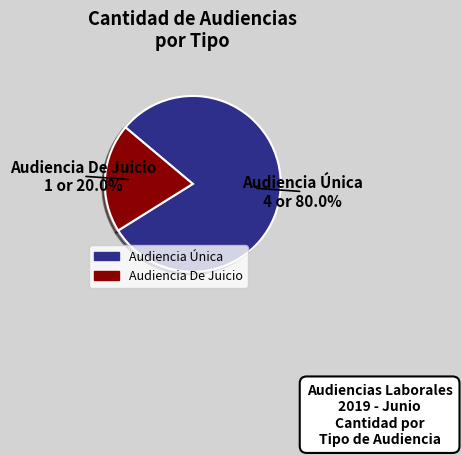

Which slice is the largest?

Audiencia Única